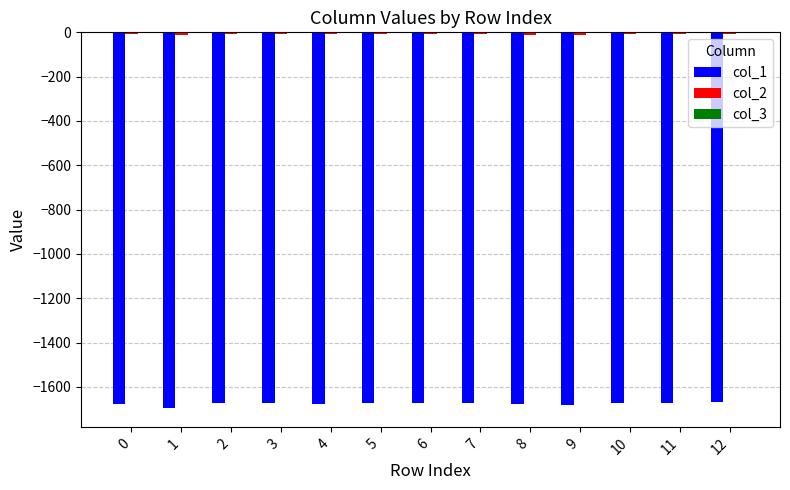

Is it true that col_1 equals -1114.5 at 0?

False